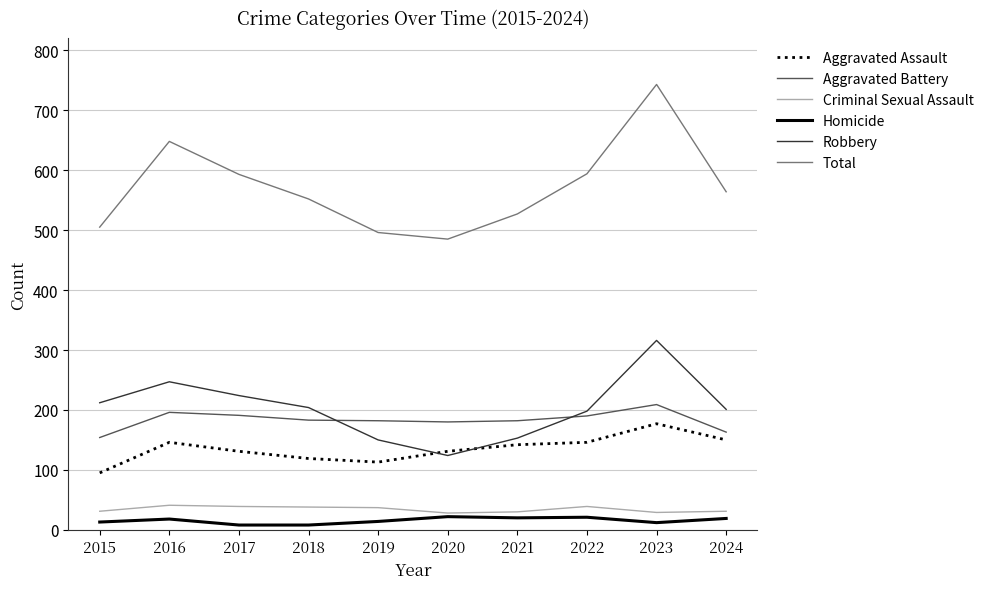

List the series in order of their peak value, lowest first.

Homicide, Criminal Sexual Assault, Aggravated Assault, Aggravated Battery, Robbery, Total